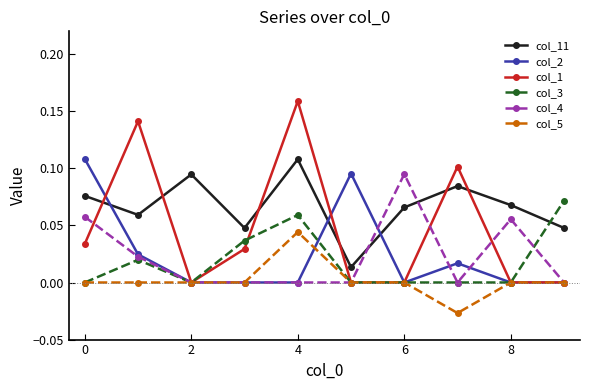

True or false: col_1 has more than 2 points higher than both neighbors.

True